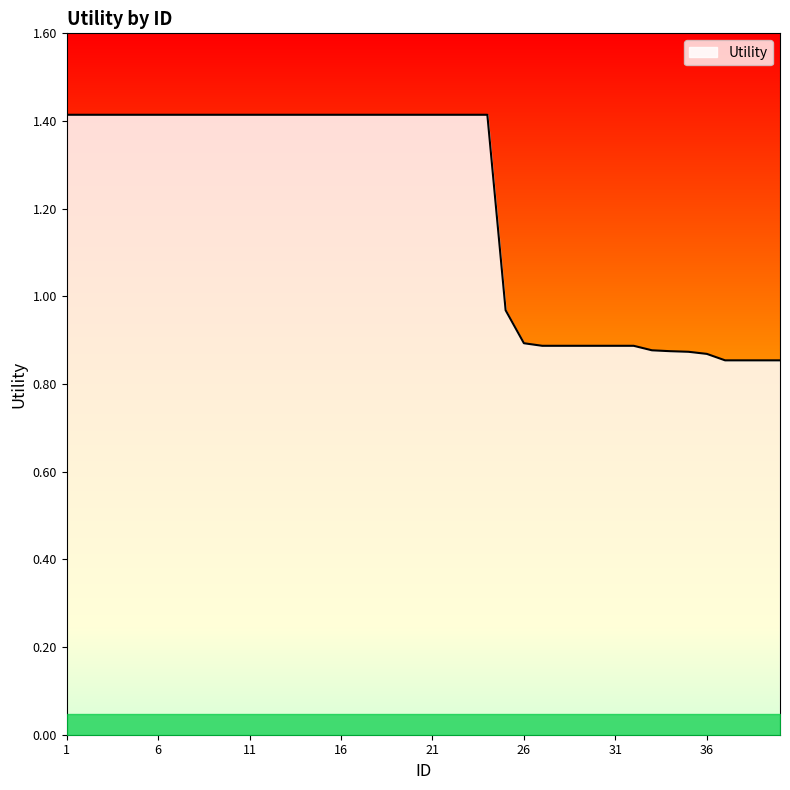

What is the difference between the maximum and minimum values?

0.6